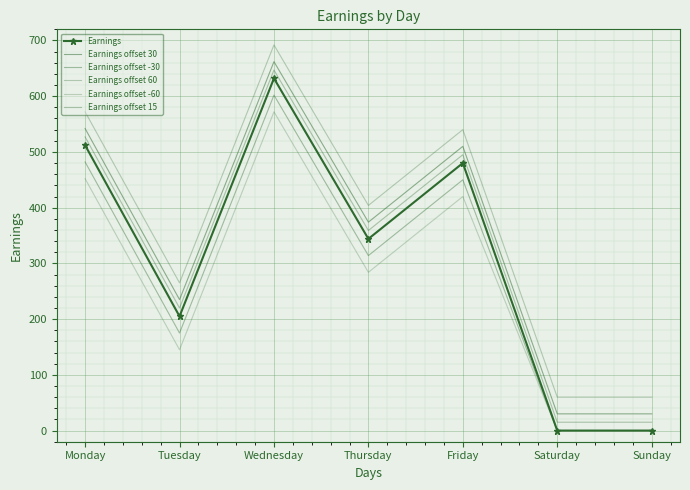

True or false: Earnings offset 15 has a value of 1090 at Wednesday.

False